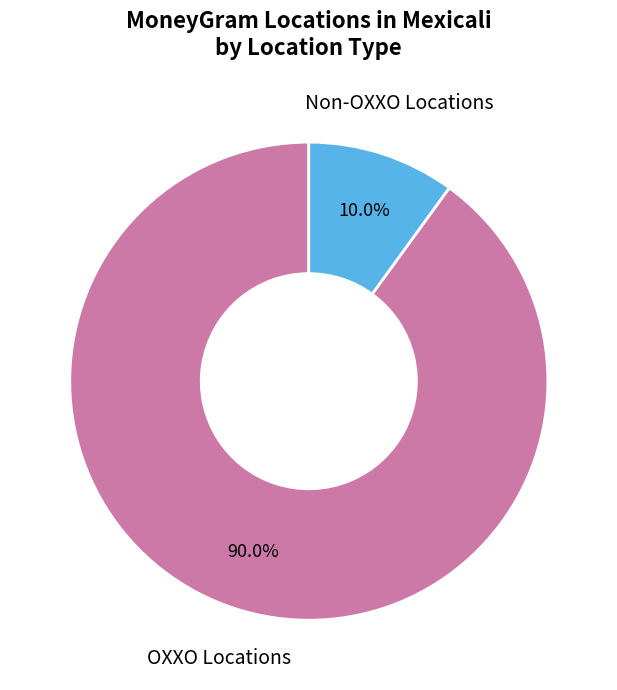

Is there any slice that represents more than half of the pie?

Yes